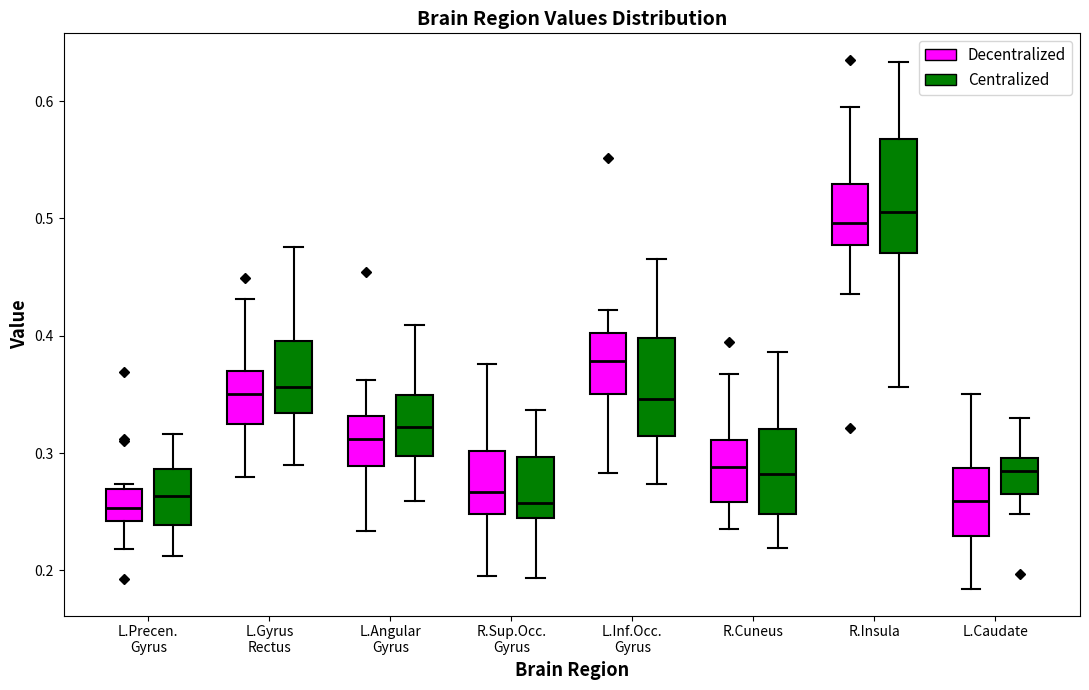

Reading left to right, transcribe this box plot: for each box, give where its median line is, the range the box spans, and where its two whiskers end, as read against the y-axis. The values are not printed on the chart, so give them approximately, as read against the axis.

L.Precen. Gyrus (Decentralized): median 0.25, box 0.24 to 0.27, whiskers 0.22 to 0.27 (just above the box's upper edge)
L.Precen. Gyrus (Centralized): median 0.26, box 0.24 to 0.29, whiskers 0.21 to 0.32
L.Gyrus Rectus (Decentralized): median 0.35, box 0.33 to 0.37, whiskers 0.28 to 0.43
L.Gyrus Rectus (Centralized): median 0.36, box 0.33 to 0.40, whiskers 0.29 to 0.48
L.Angular Gyrus (Decentralized): median 0.31, box 0.29 to 0.33, whiskers 0.23 to 0.36
L.Angular Gyrus (Centralized): median 0.32, box 0.30 to 0.35, whiskers 0.26 to 0.41
R.Sup.Occ. Gyrus (Decentralized): median 0.27, box 0.25 to 0.30, whiskers 0.20 to 0.38
R.Sup.Occ. Gyrus (Centralized): median 0.26, box 0.24 to 0.30, whiskers 0.19 to 0.34
L.Inf.Occ. Gyrus (Decentralized): median 0.38, box 0.35 to 0.40, whiskers 0.28 to 0.42
L.Inf.Occ. Gyrus (Centralized): median 0.35, box 0.31 to 0.40, whiskers 0.27 to 0.47
R.Cuneus (Decentralized): median 0.29, box 0.26 to 0.31, whiskers 0.24 to 0.37
R.Cuneus (Centralized): median 0.28, box 0.25 to 0.32, whiskers 0.22 to 0.39
R.Insula (Decentralized): median 0.50, box 0.48 to 0.53, whiskers 0.44 to 0.60
R.Insula (Centralized): median 0.51, box 0.47 to 0.57, whiskers 0.36 to 0.63
L.Caudate (Decentralized): median 0.26, box 0.23 to 0.29, whiskers 0.18 to 0.35
L.Caudate (Centralized): median 0.28, box 0.27 to 0.30, whiskers 0.25 to 0.33